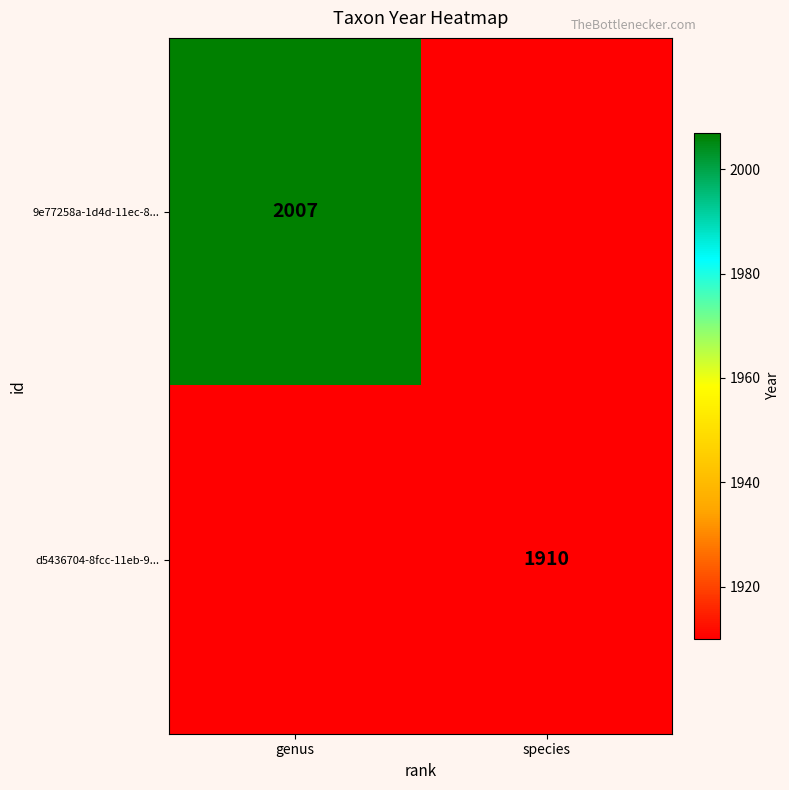

True or false: d5436704-8fcc-11eb-9... has a value of 1129 at species.

False